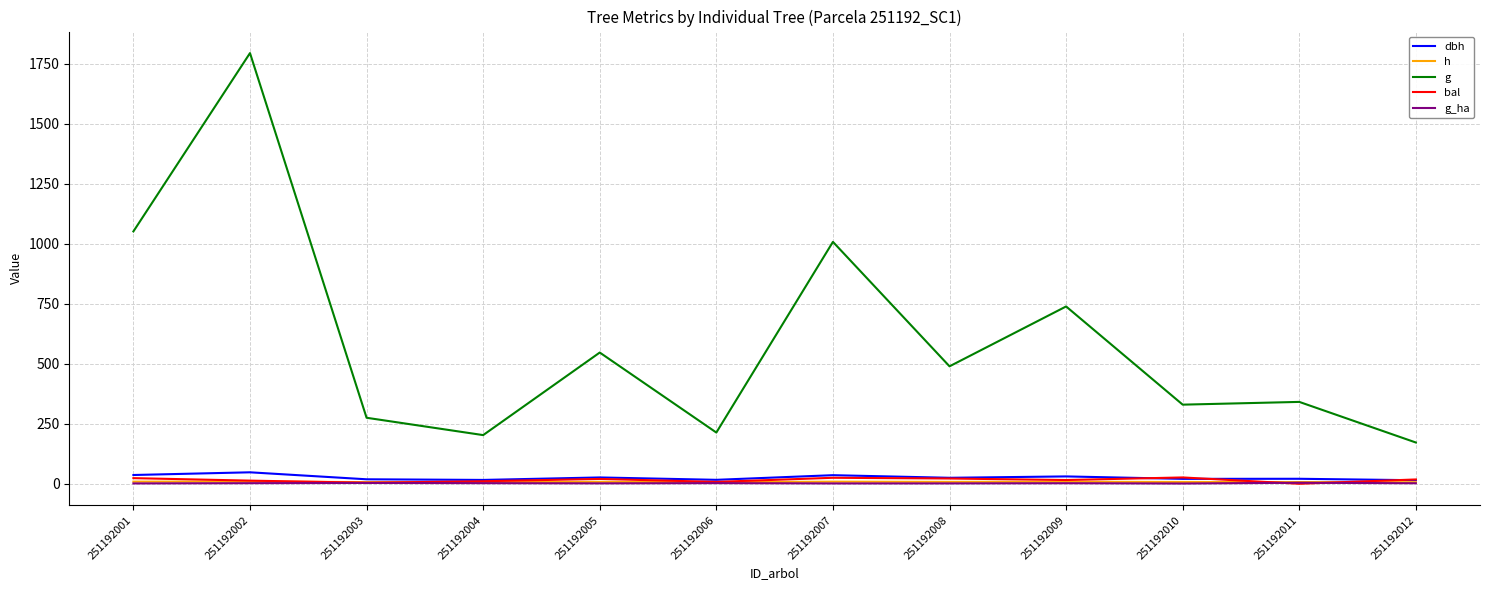

What is the average value of the dbh series?

25.8